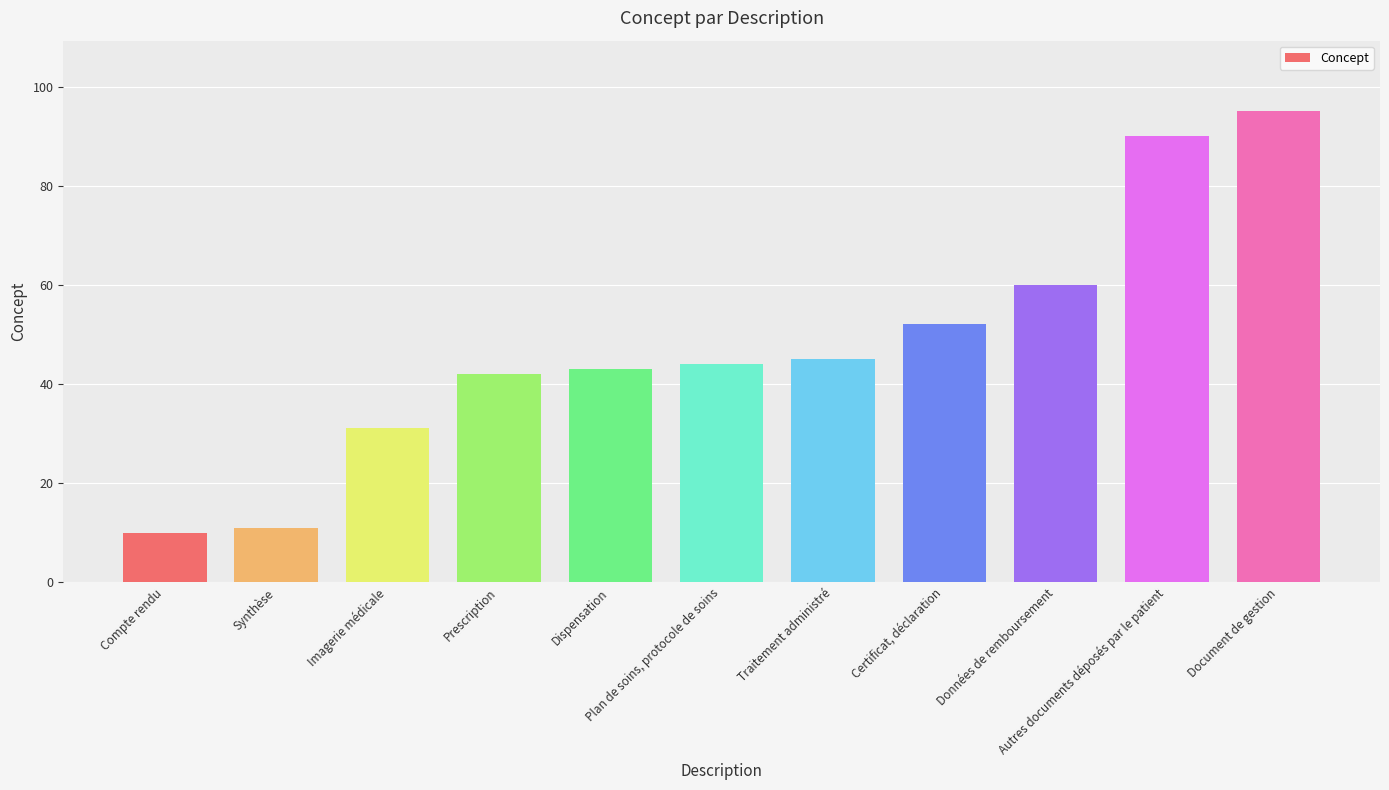

The value at Données de remboursement is 96. True or false?

False